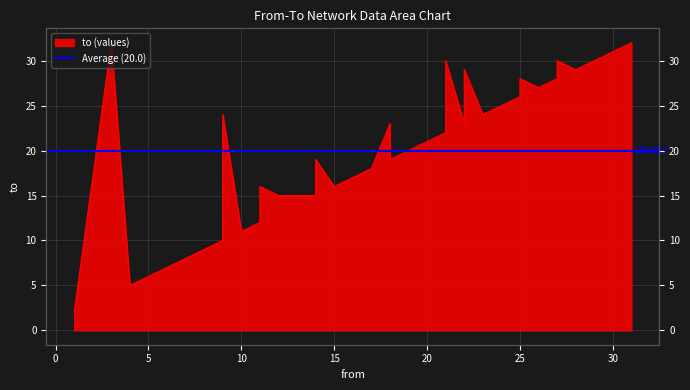

Does the chart display data point markers on the line(s)?

No